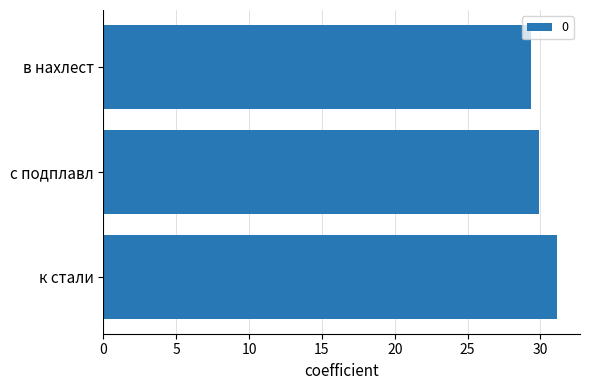

How many bars are there in total?

3